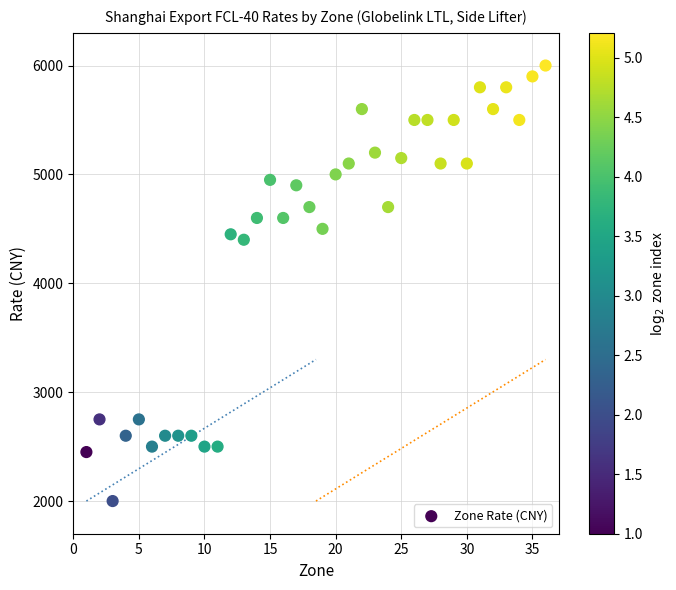

What is the range of Y values (max minus min)?

4000